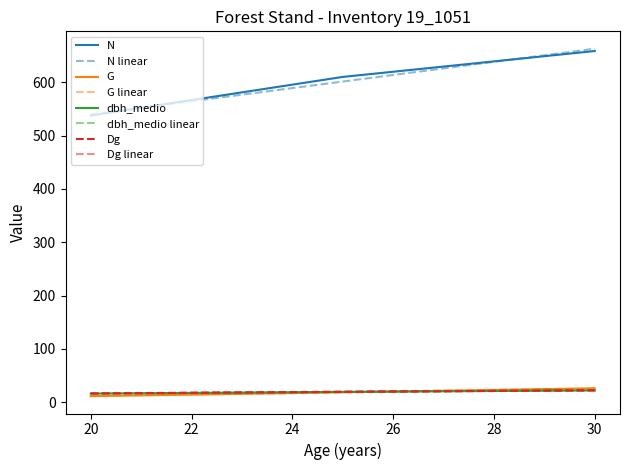

True or false: G has more than 0 points higher than both neighbors.

False